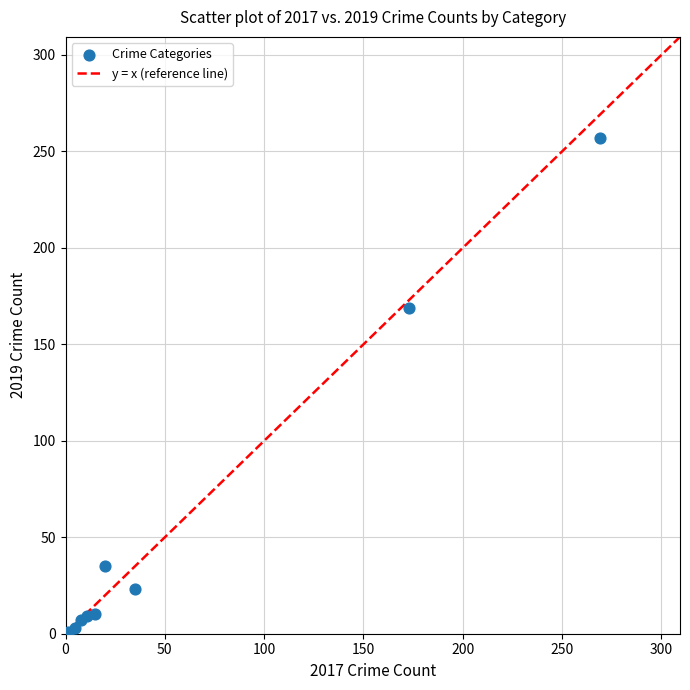

What Y value in the scatter plot is closest to 128?

169